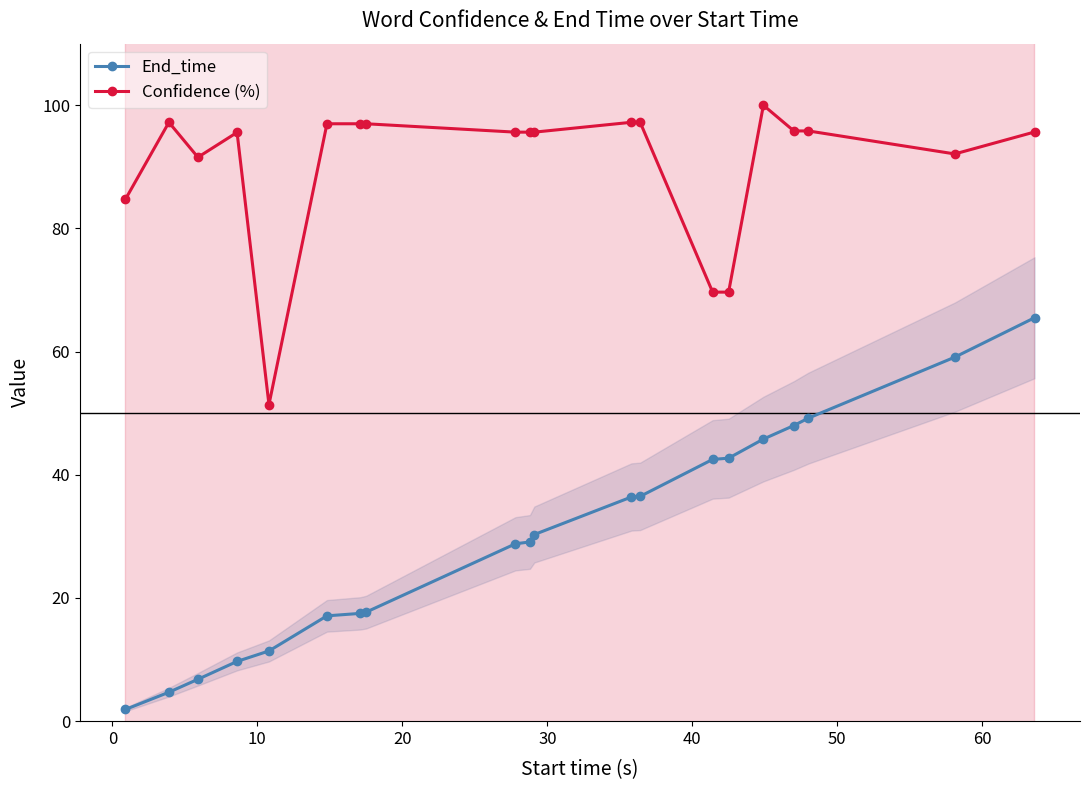

What is the minimum value shown in the chart?

1.9